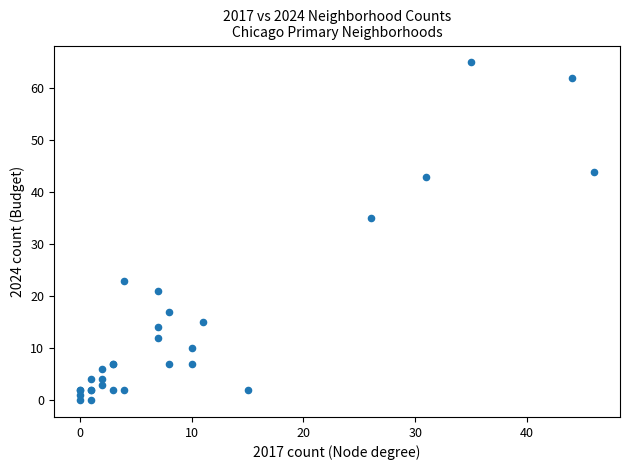

What Y value in the scatter plot is closest to 32?

35